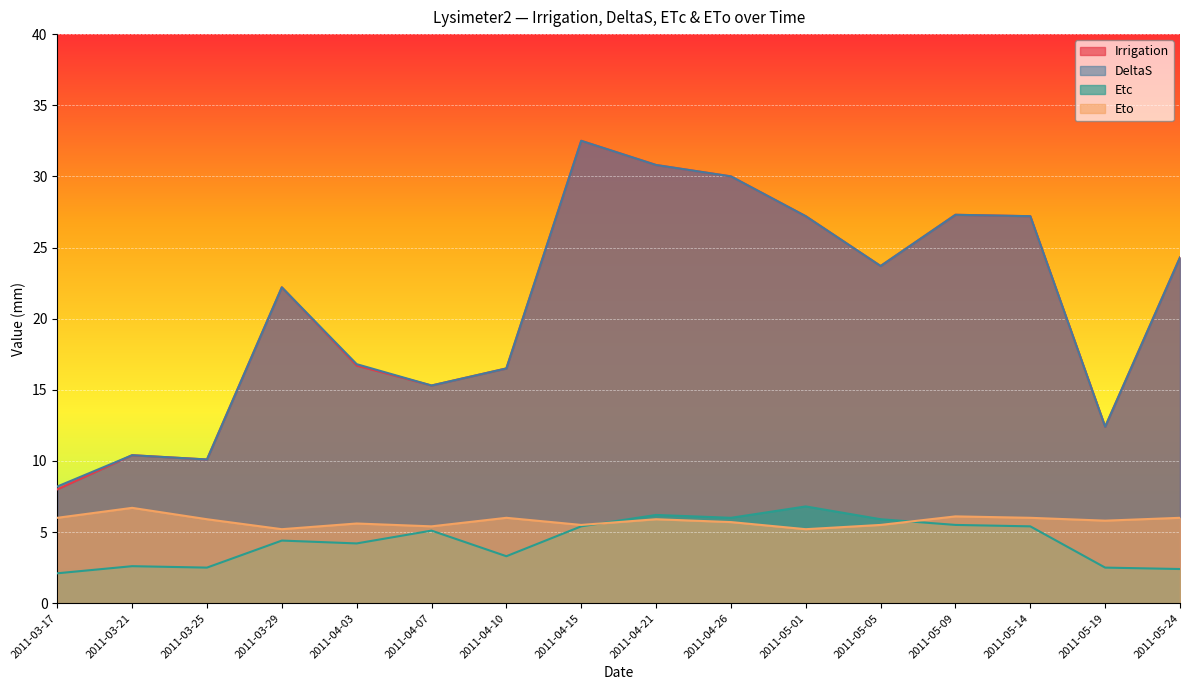

Between 2011-03-21 and 2011-04-15, which is larger?

2011-04-15